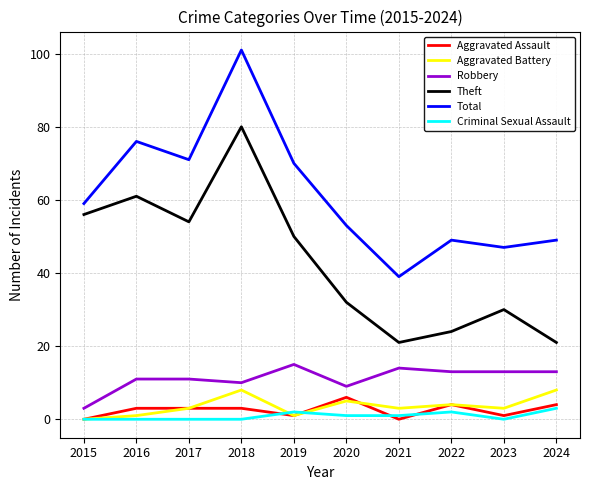

At which category is the sum across all series the highest?

2018